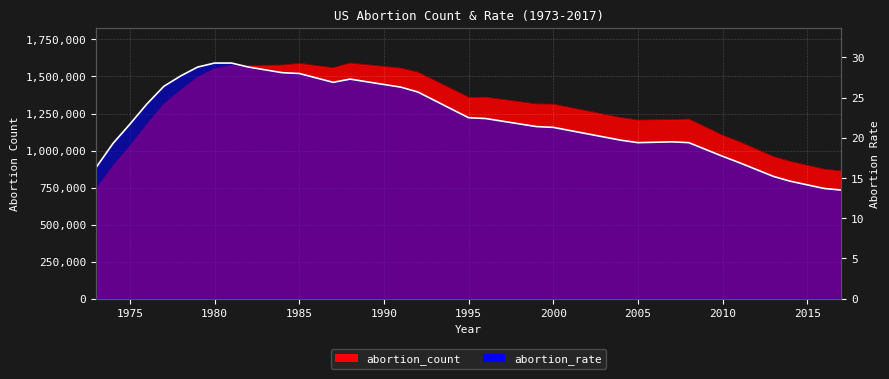

The chart shows a value of 7.8 at 1995. True or false?

False